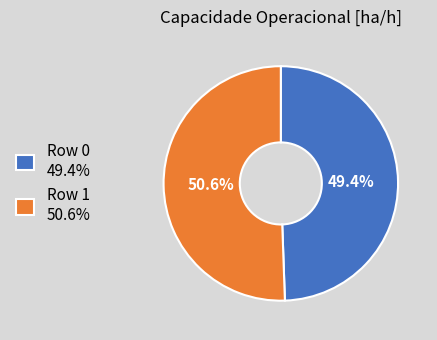

To the nearest percent, what is the difference between the Row 1 and Row 0 slice percentages?

1%